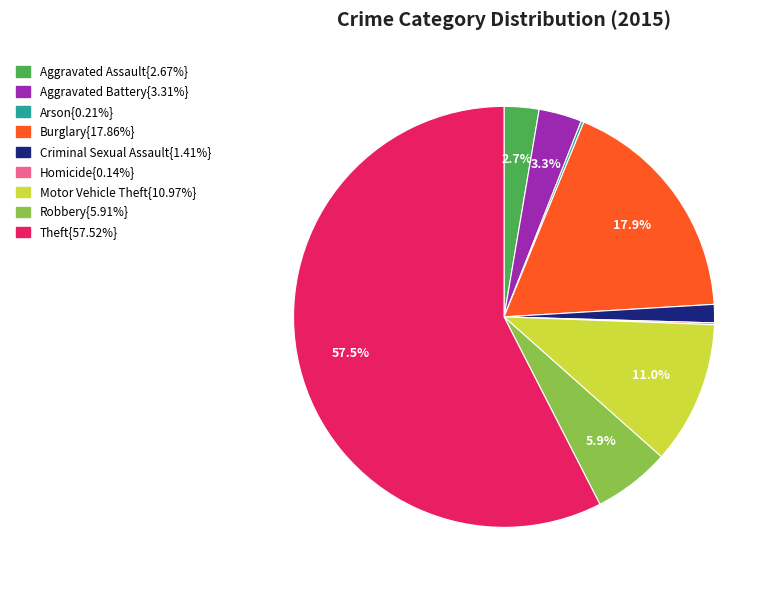

Is there a majority slice in this chart?

Yes